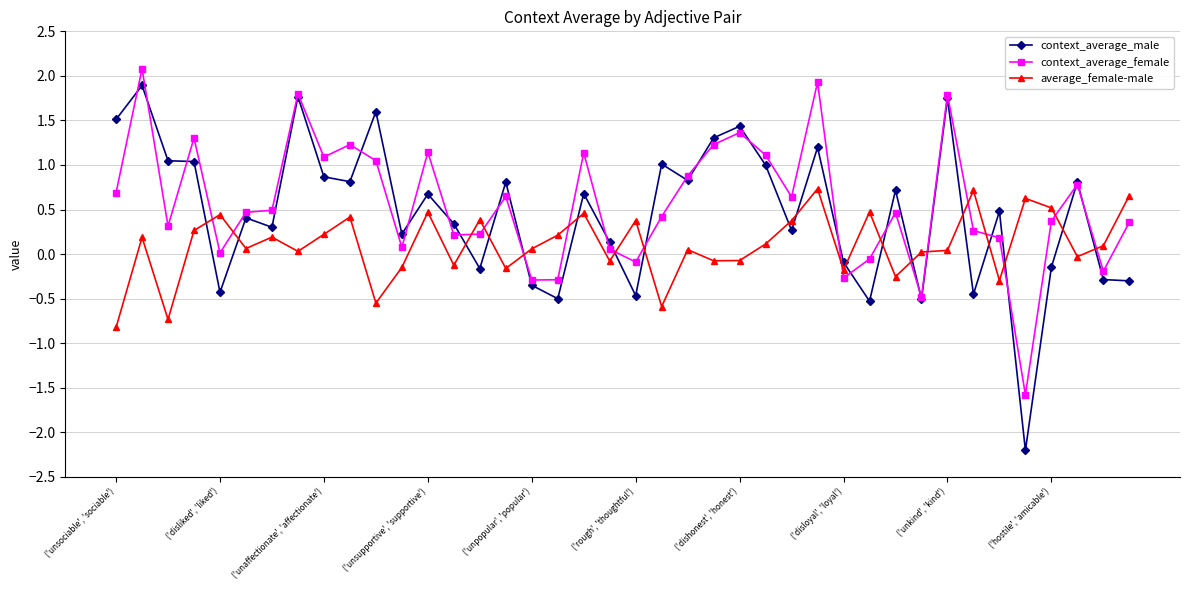

True or false: context_average_male has more than 2 points higher than both neighbors.

True